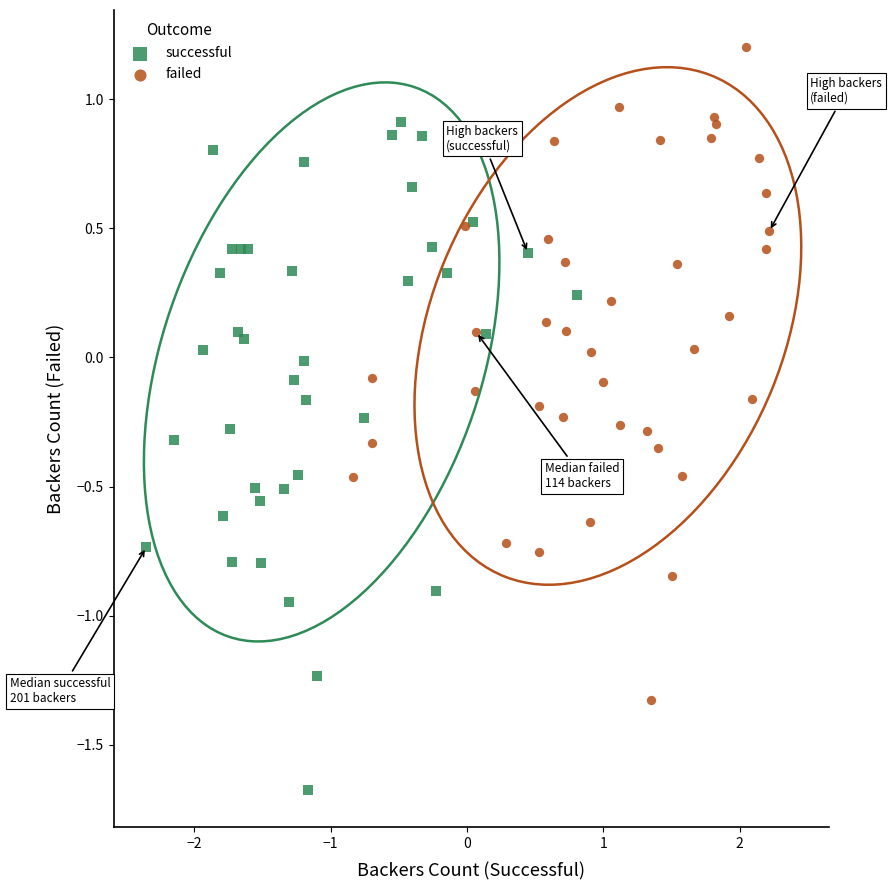

Which series reaches the maximum Y coordinate?

failed